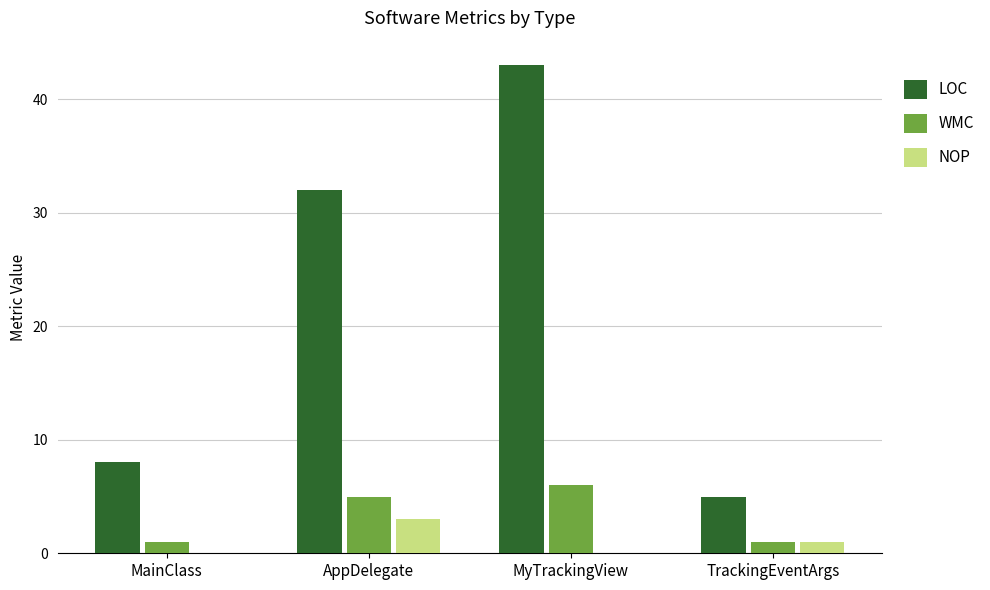

The WMC series shows 5 at AppDelegate. True or false?

True